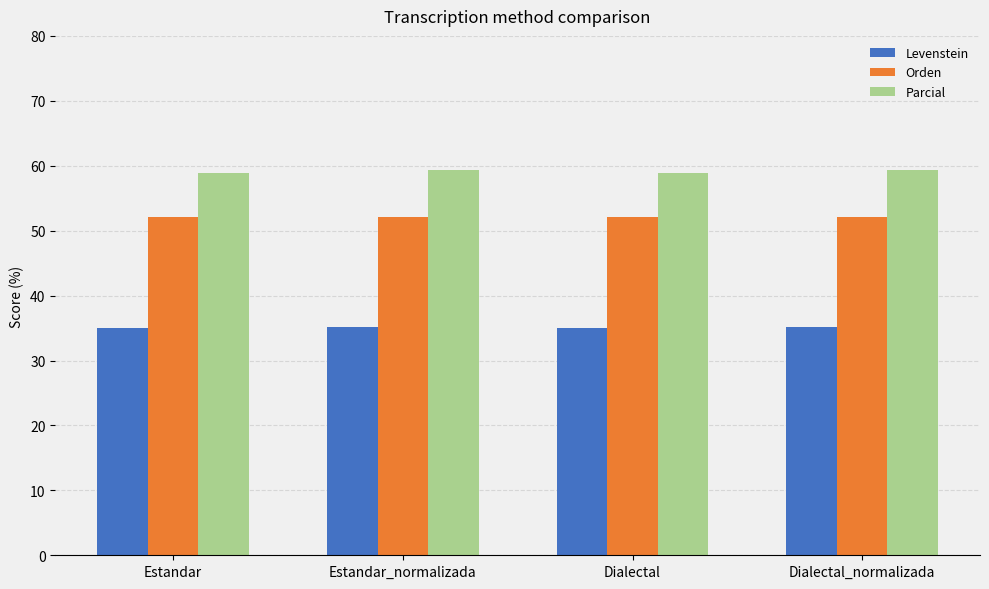

What is the highest value of the Orden series?

52.2